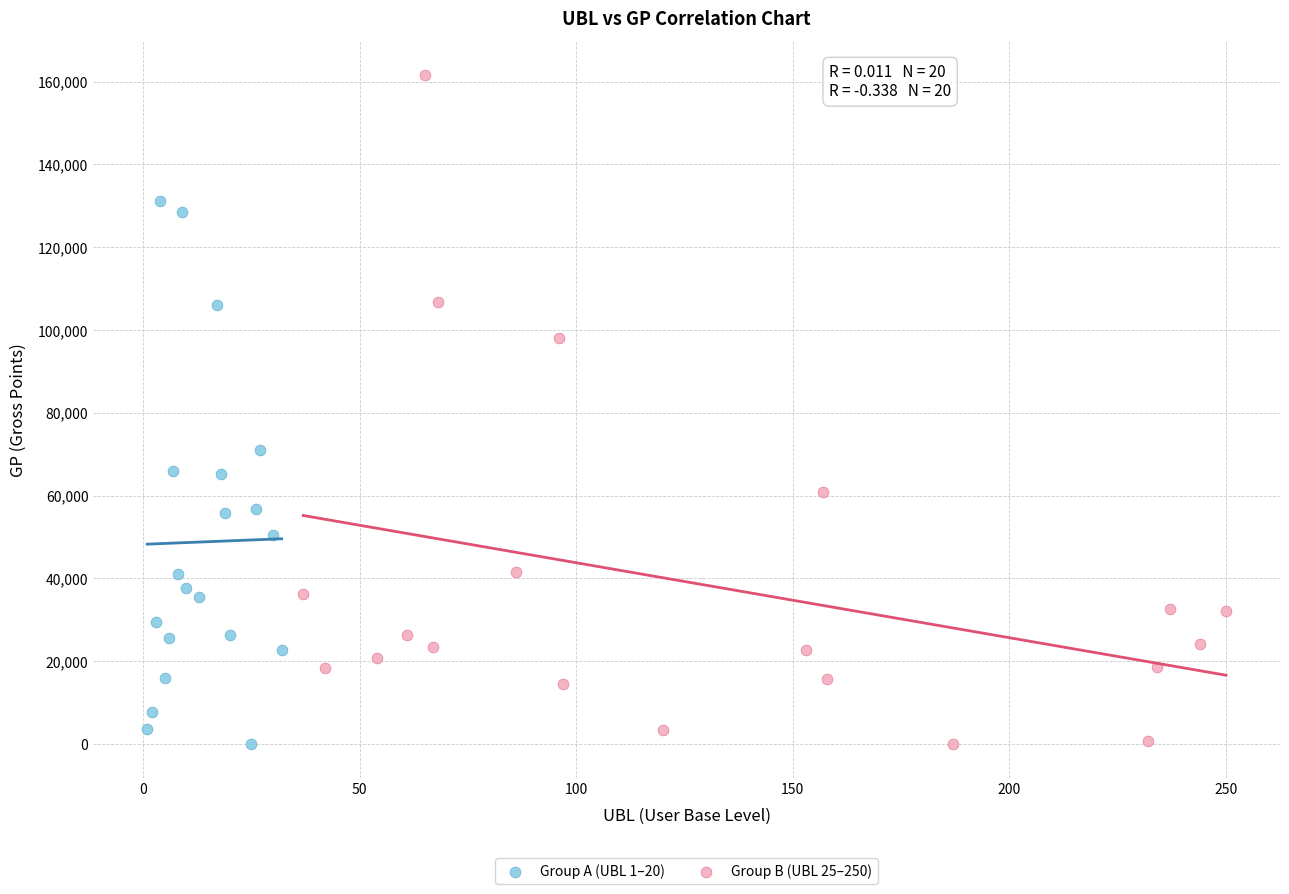

Which series reaches the maximum Y coordinate?

Group B (UBL 25–250)